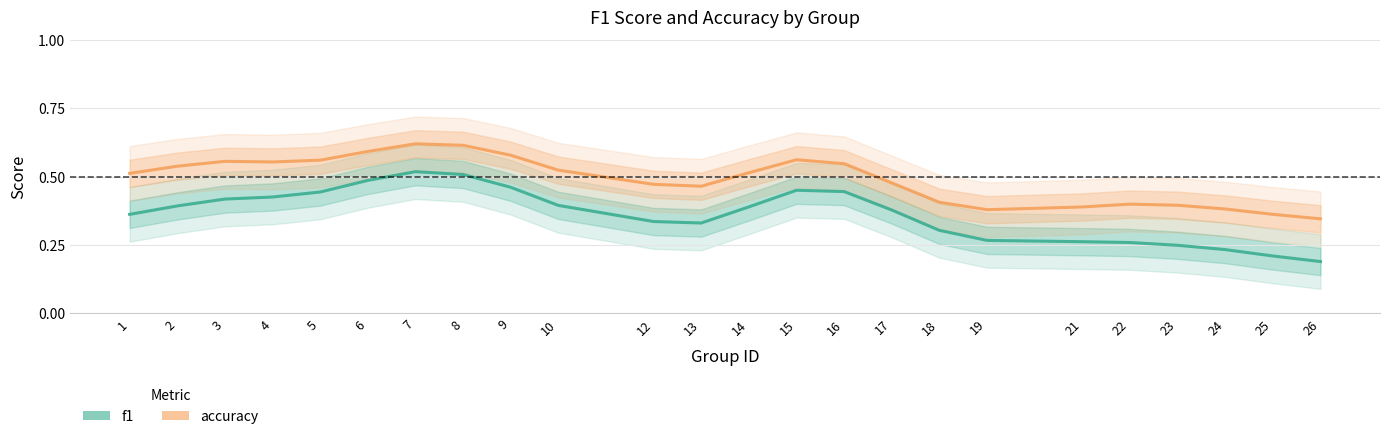

At which category does the chart reach its minimum across all series?

26